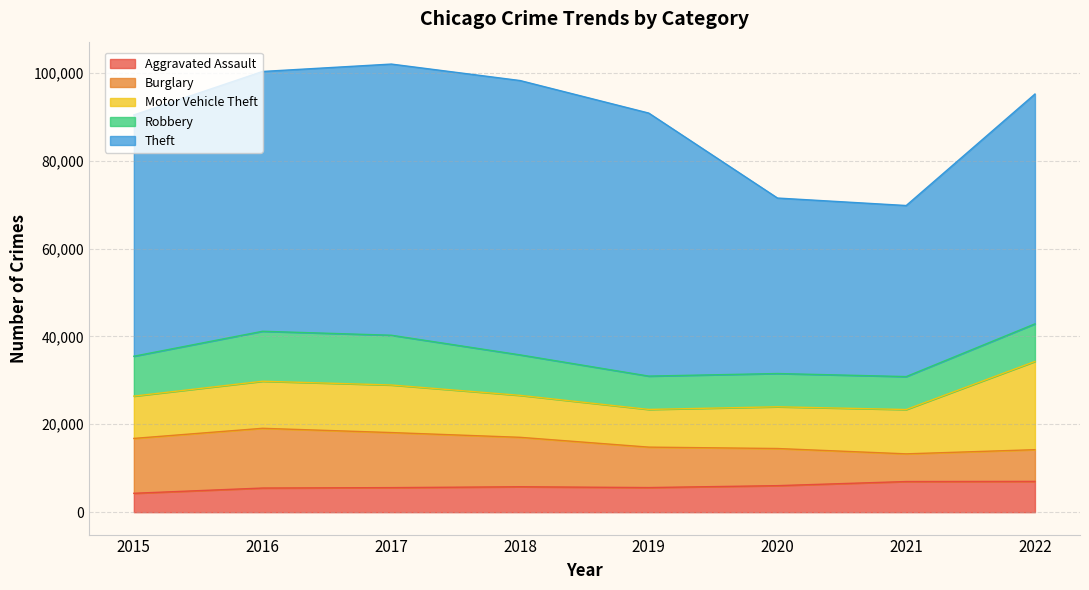

What is the difference between the highest and lowest values at 2022?

45301